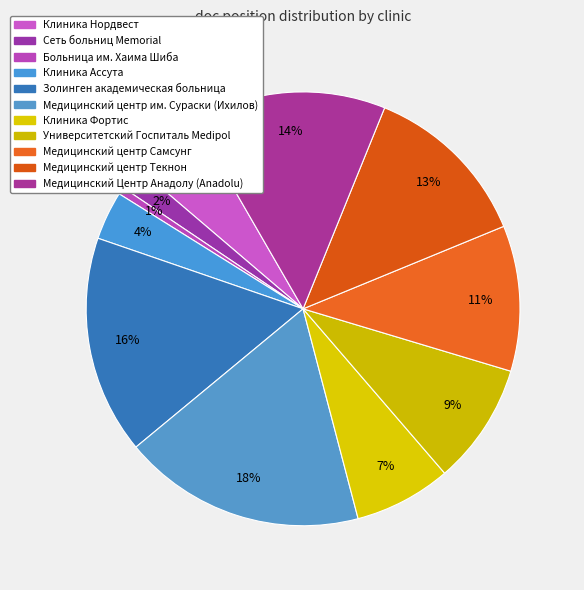

How many segments does this pie chart have?

11